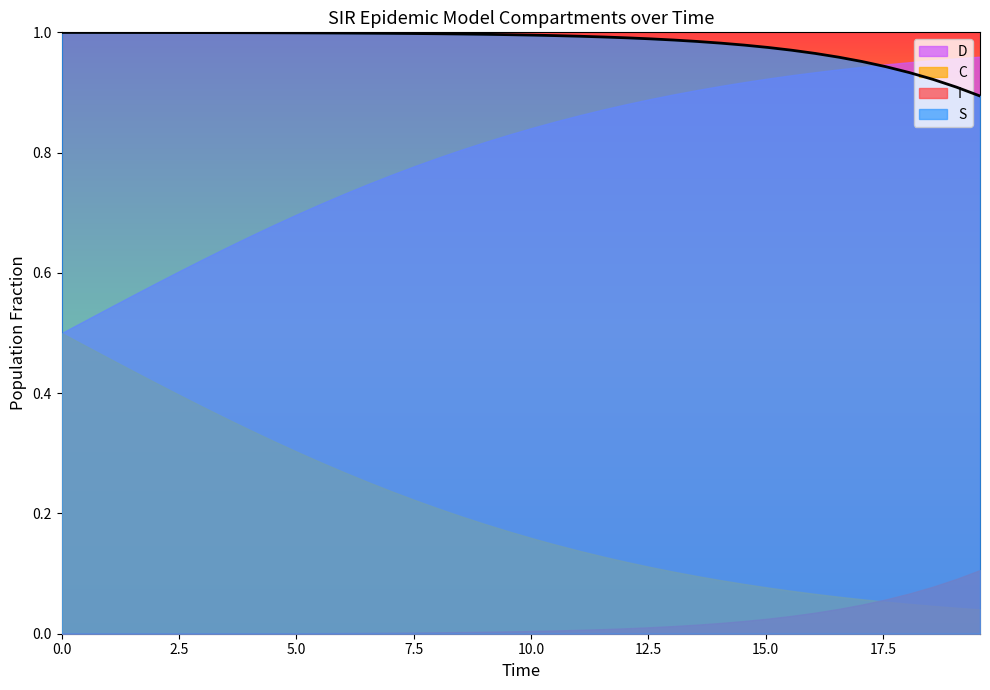

Rank the series by their maximum value, from lowest to highest.

I, C, D, S